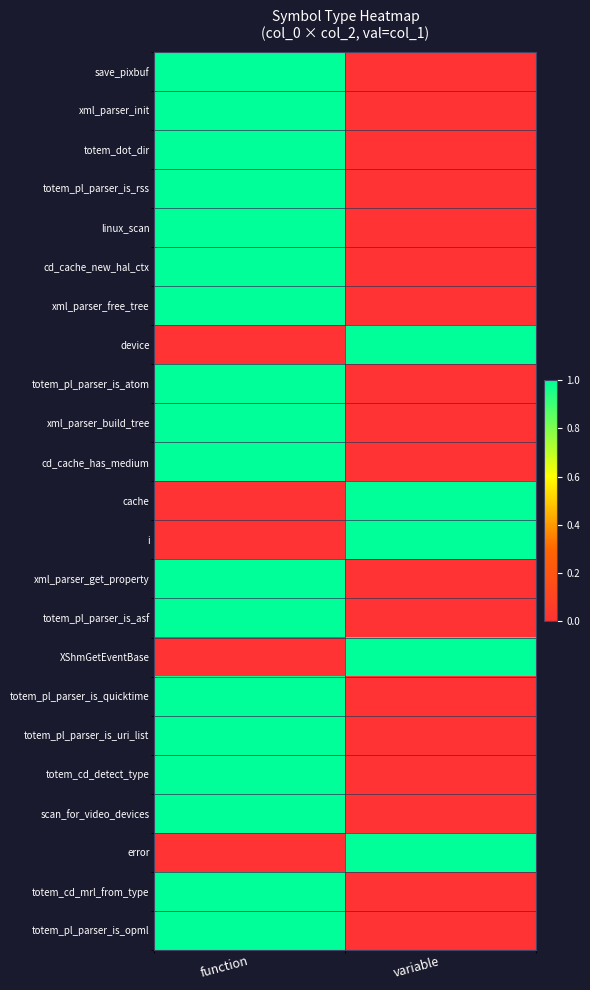

Between function and variable, which is larger?

function